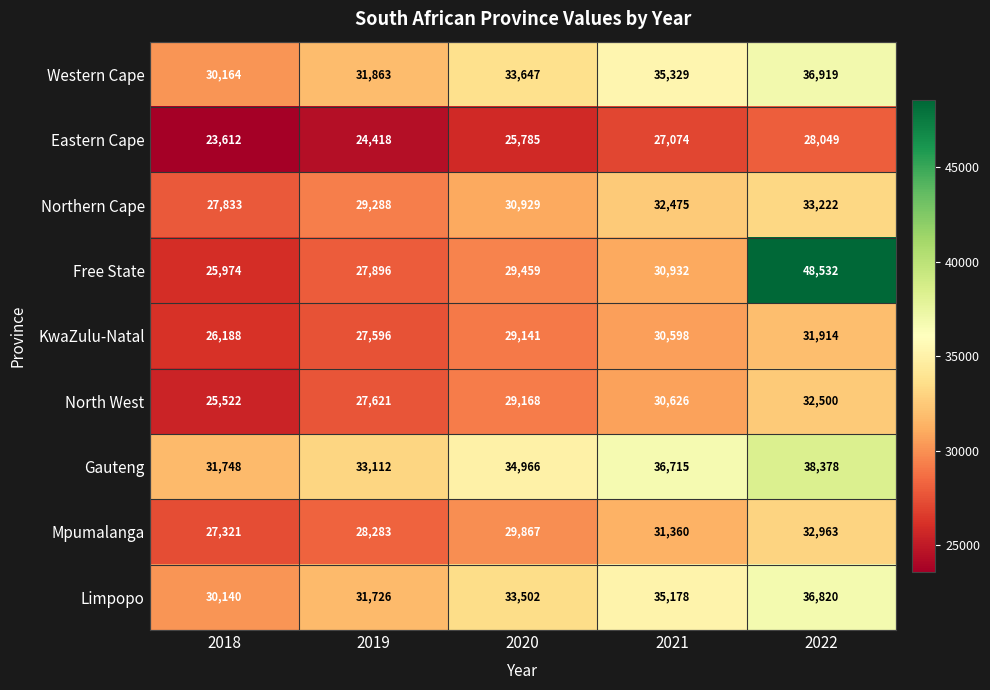

Rank the series by their maximum value, from highest to lowest.

Free State, Gauteng, Western Cape, Limpopo, Northern Cape, Mpumalanga, North West, KwaZulu-Natal, Eastern Cape